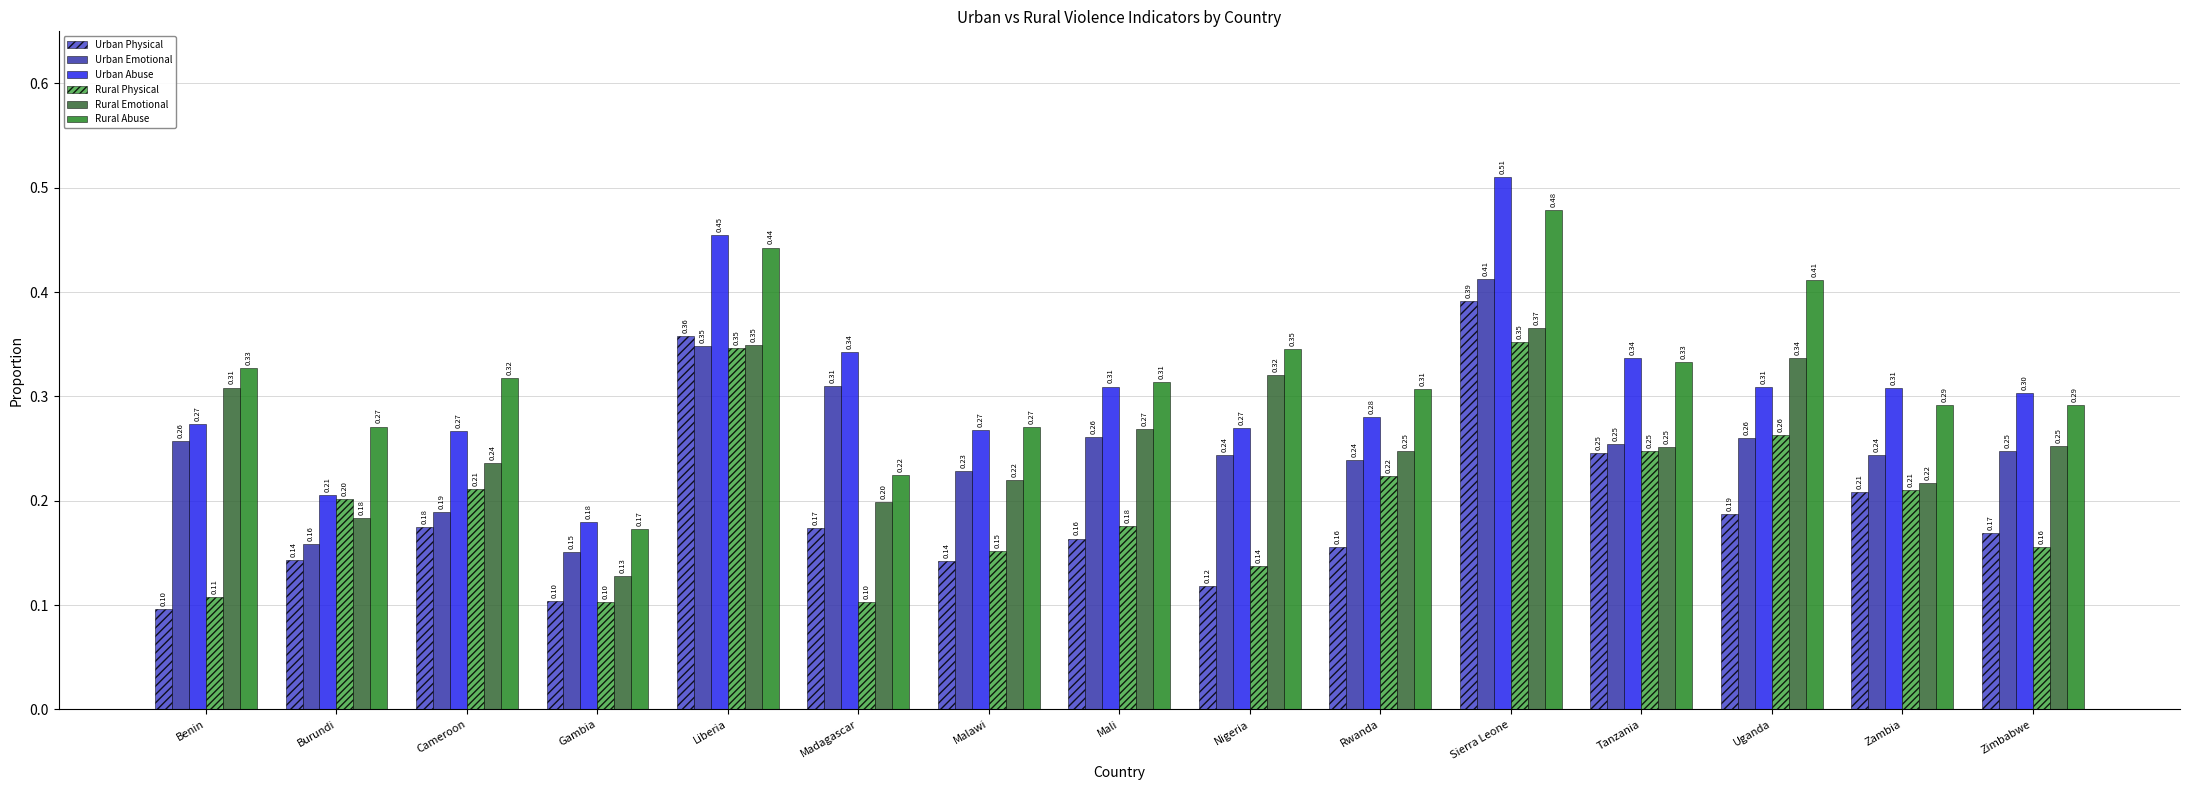

Which category has the lowest value in the Urban Abuse series?

Gambia